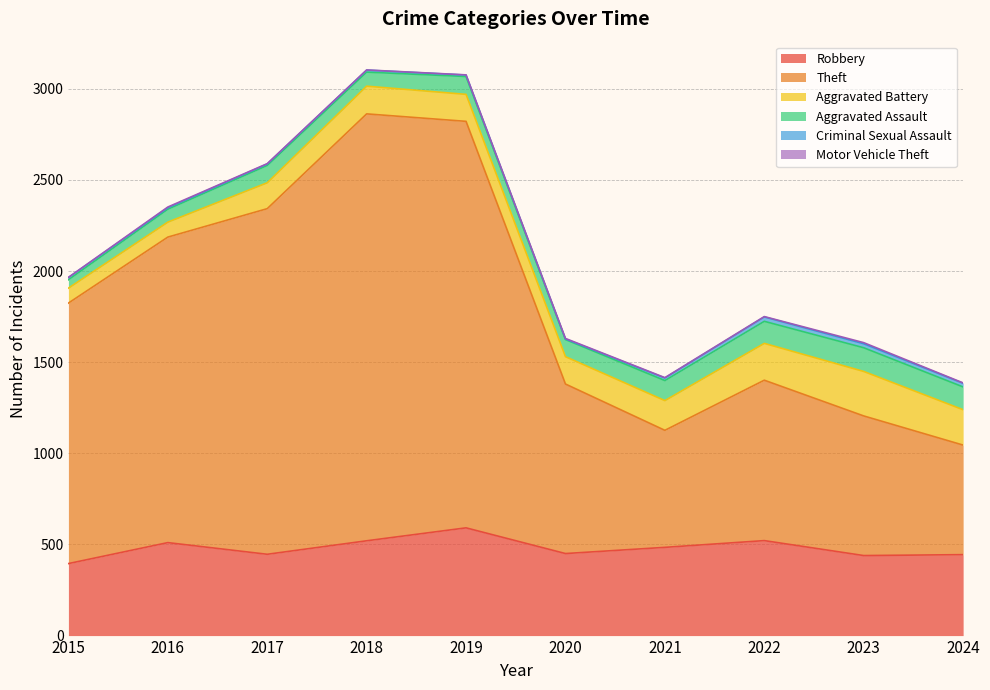

What is the sum of all Robbery values?

4800